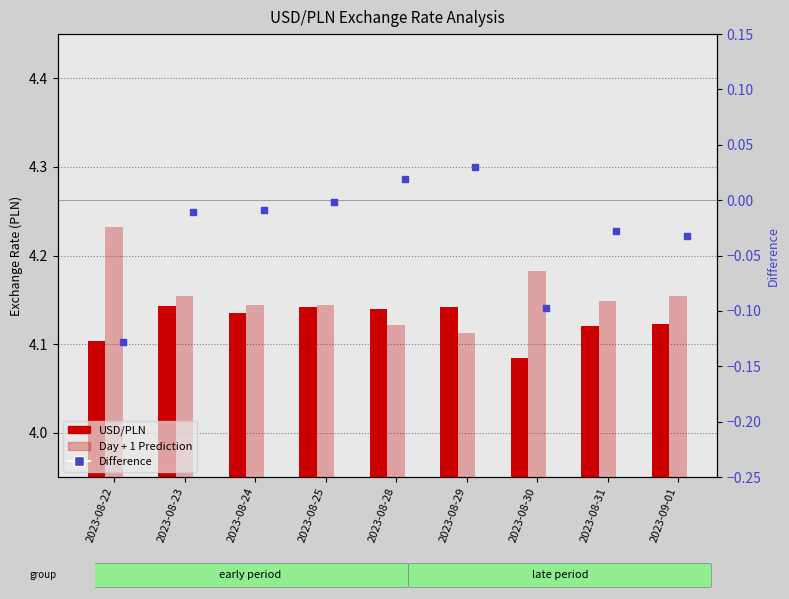

Which series has the widest spread of Y values?

Difference